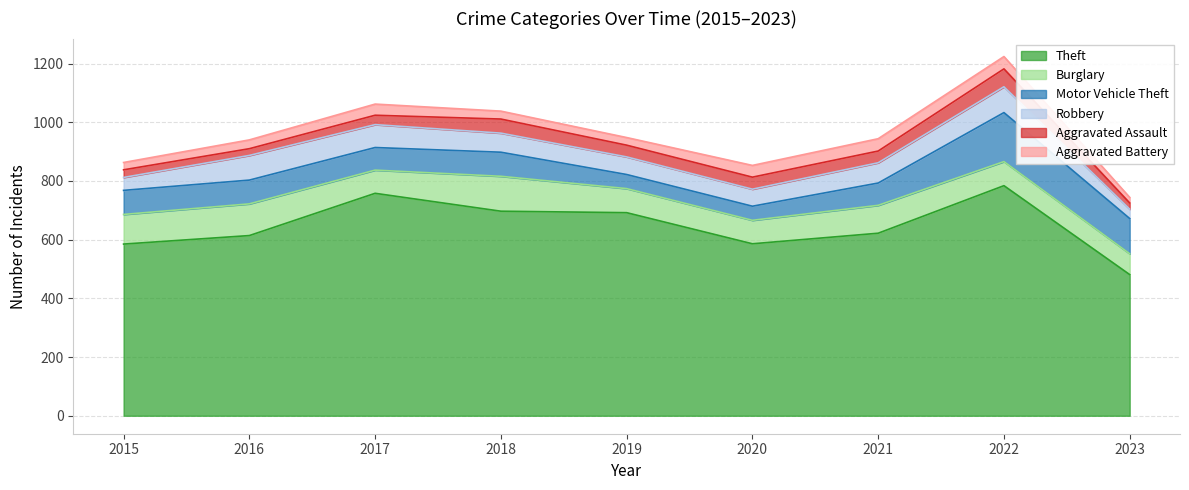

What is the maximum value for Motor Vehicle Theft?

167